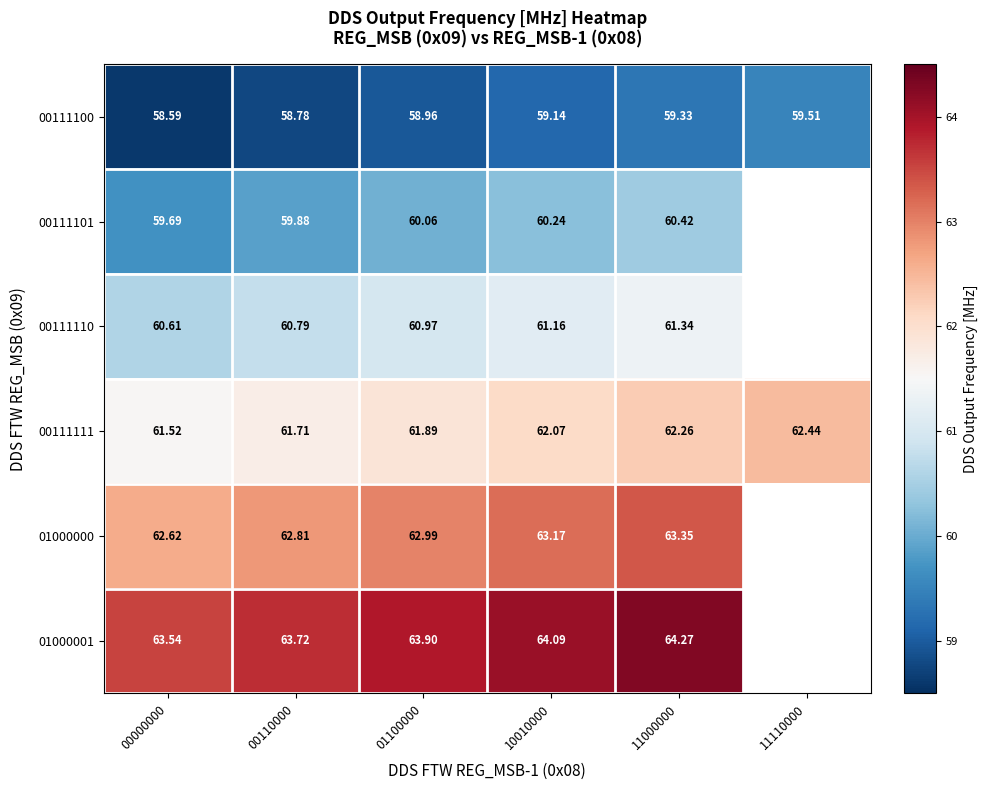

Is the value of 00111110 at 00110000 greater than the value of 00111101 at 01100000?

Yes